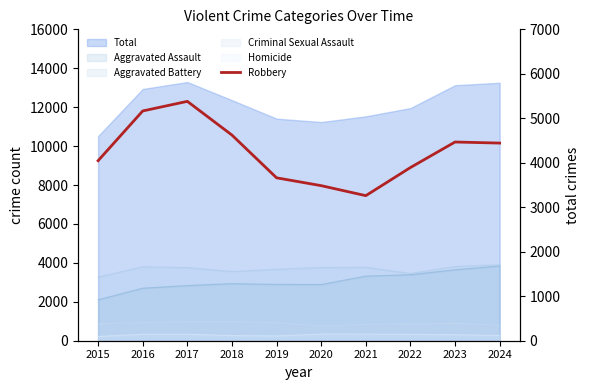

Where is the first local minimum?

2021